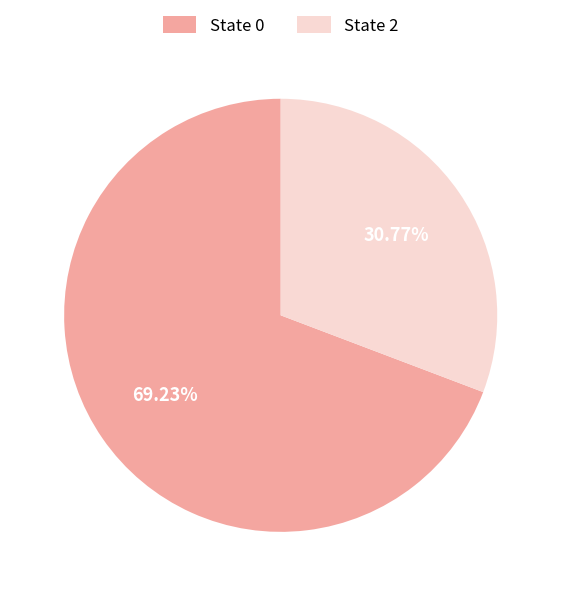

How many segments does this pie chart have?

2